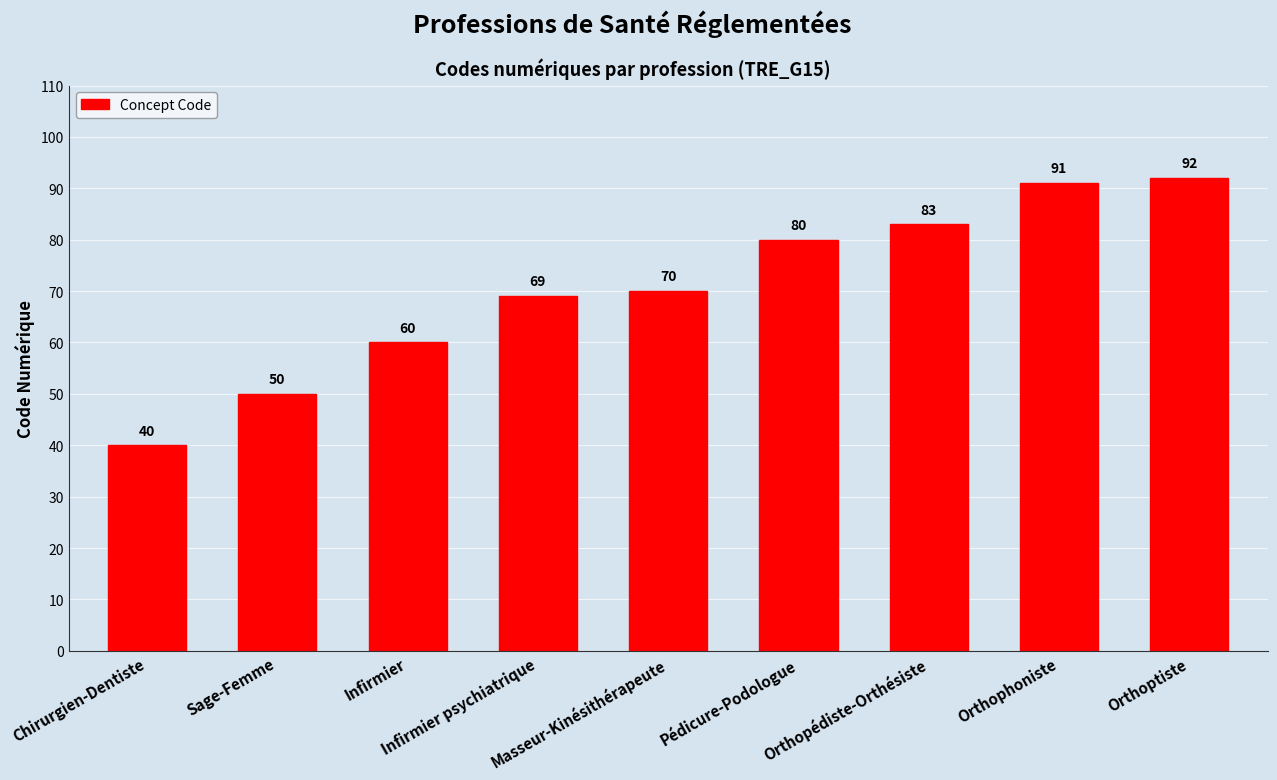

What is the change in value from Sage-Femme to Infirmier?

+10